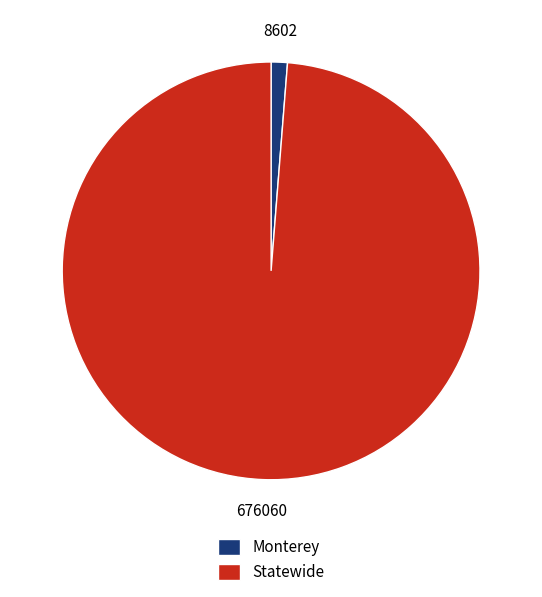

Do Monterey and Statewide together represent more than half of the pie?

Yes